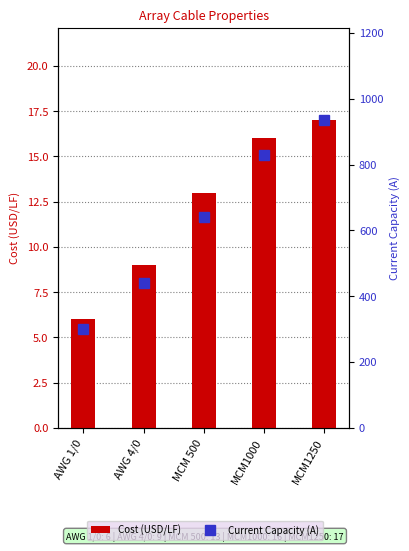

What is the difference between the maximum and minimum values in the Cost (USD/LF) series?

11